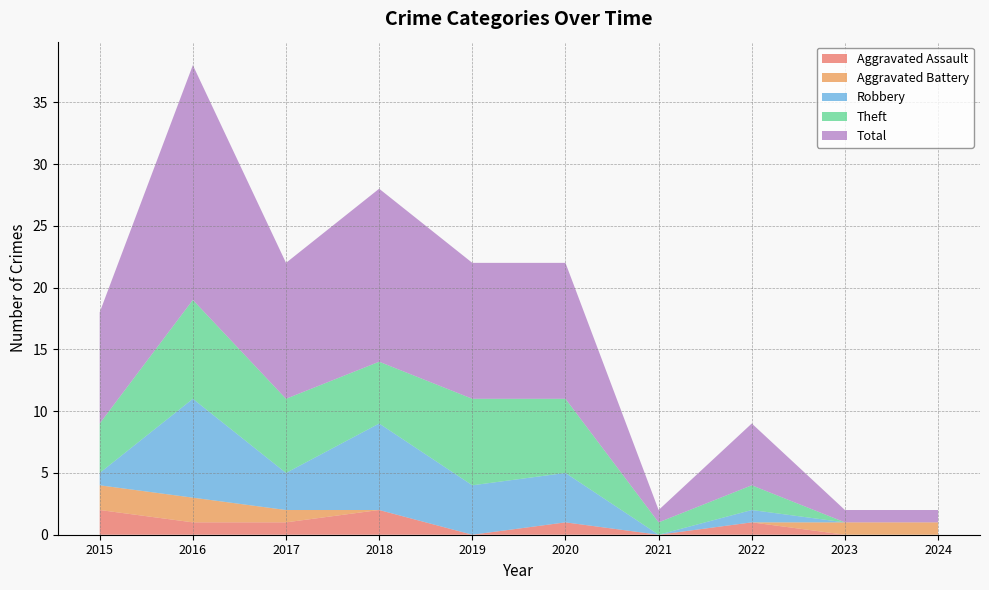

Reading left to right, list all the values displayed in this chart.

Aggravated Assault: 2015=2	2016=1	2017=1	2018=2	2019=0	2020=1	2021=0	2022=1	2023=0	2024=0
Aggravated Battery: 2015=2	2016=2	2017=1	2018=0	2019=0	2020=0	2021=0	2022=0	2023=1	2024=1
Robbery: 2015=1	2016=8	2017=3	2018=7	2019=4	2020=4	2021=0	2022=1	2023=0	2024=0
Theft: 2015=4	2016=8	2017=6	2018=5	2019=7	2020=6	2021=1	2022=2	2023=0	2024=0
Total: 2015=9	2016=19	2017=11	2018=14	2019=11	2020=11	2021=1	2022=5	2023=1	2024=1